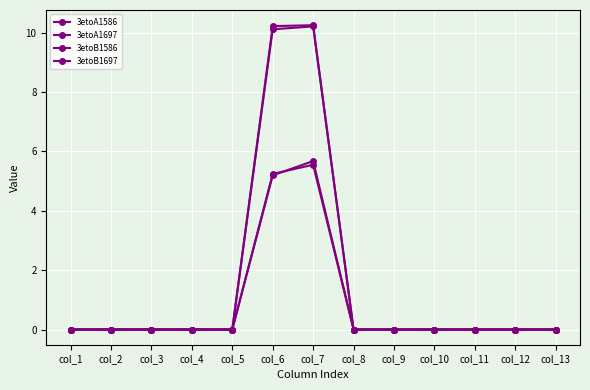

How many lines are shown in the chart?

4